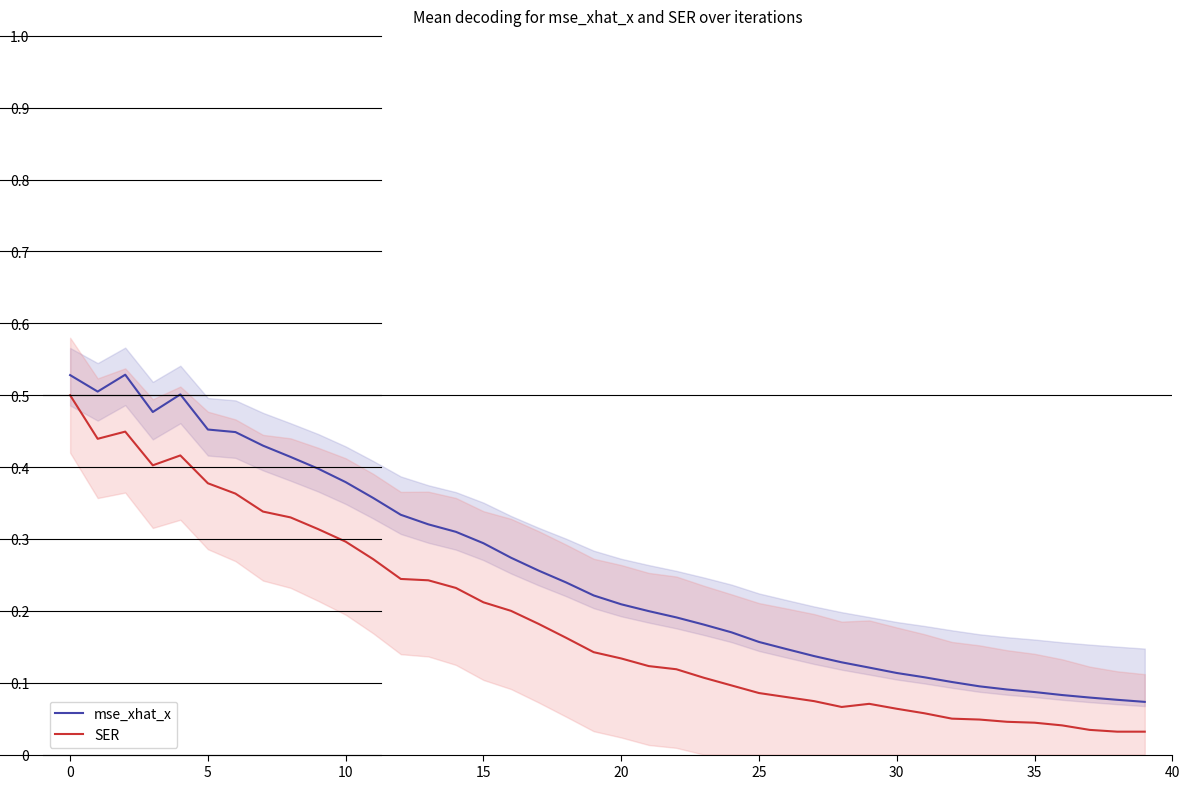

What is the difference between the maximum and minimum values in the SER series?

0.5